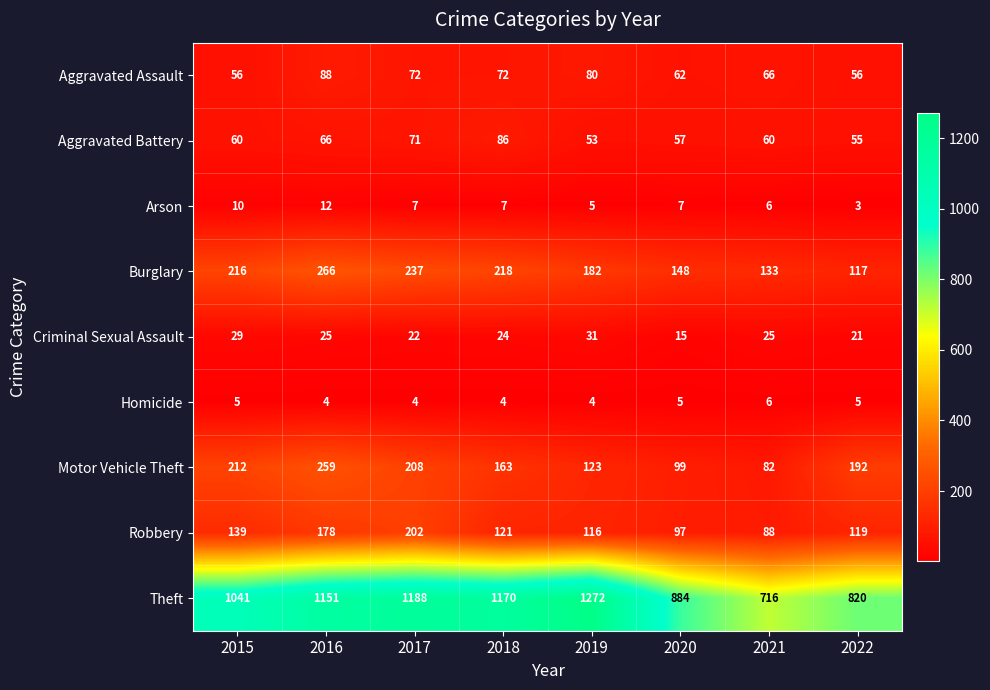

The Arson series shows 3 at 2022. True or false?

True